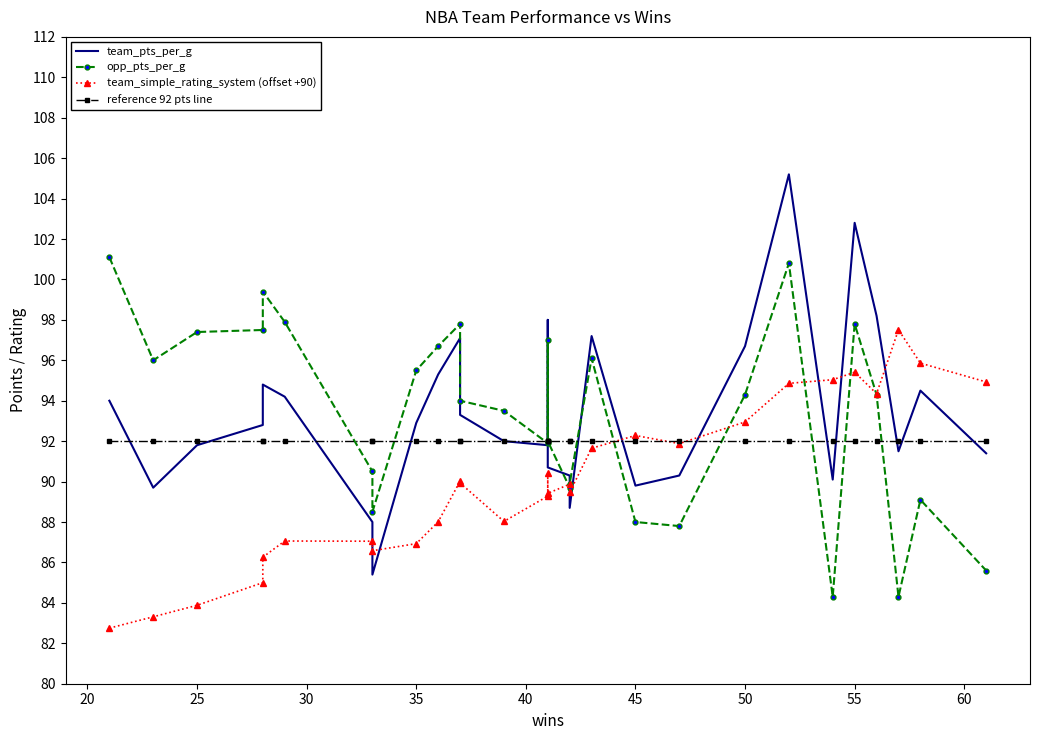

Which series has the largest total across all categories?

opp_pts_per_g